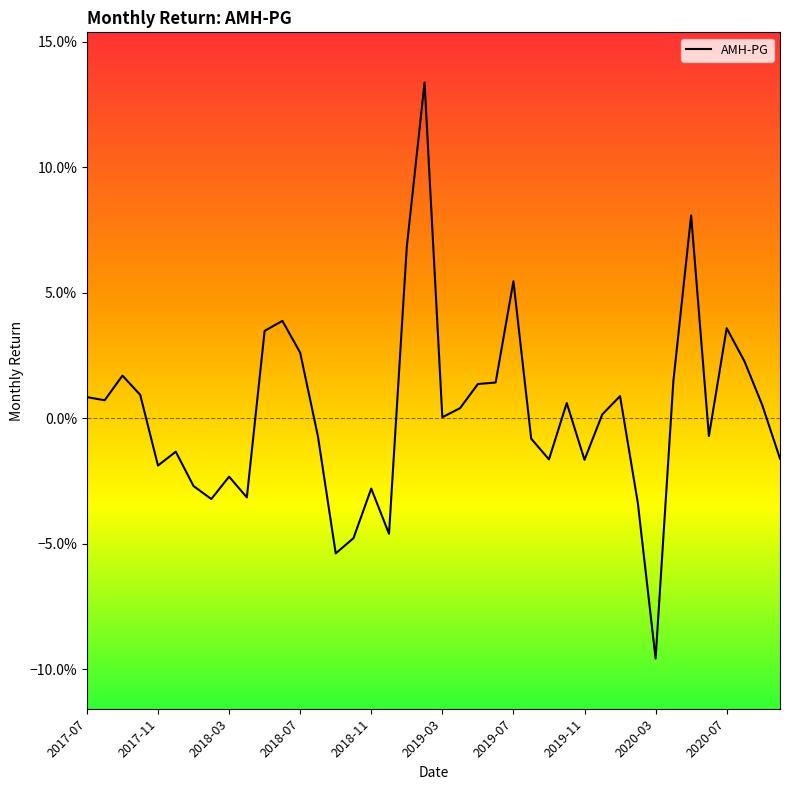

Where does the data first go above 0?

2017-07